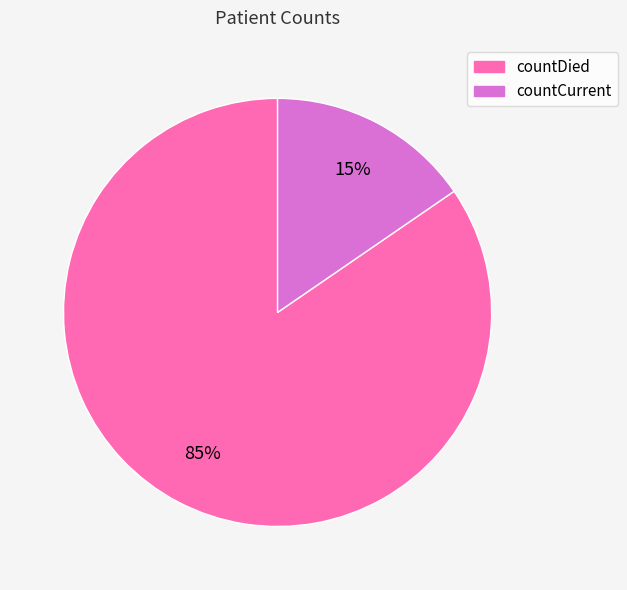

To the nearest percent, what is the combined percentage of countCurrent and countDied?

100%